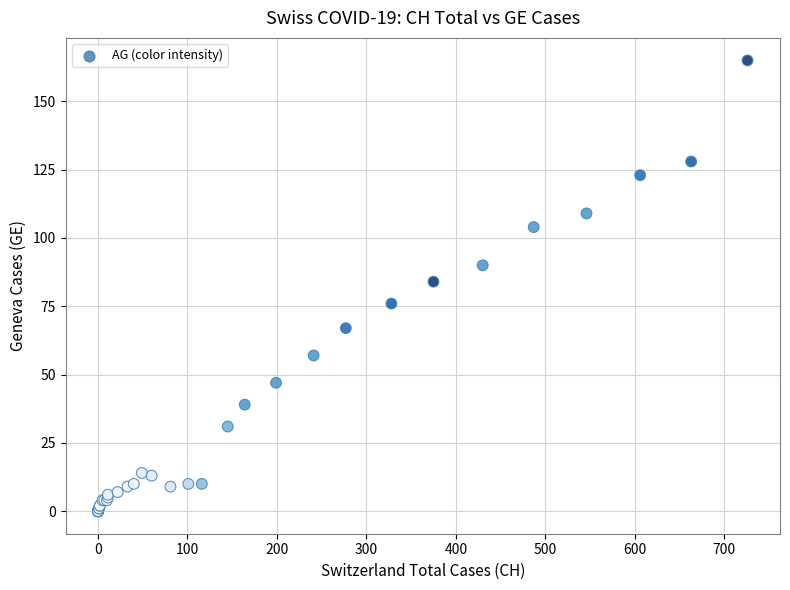

What Y value in the scatter plot is closest to 82?

84